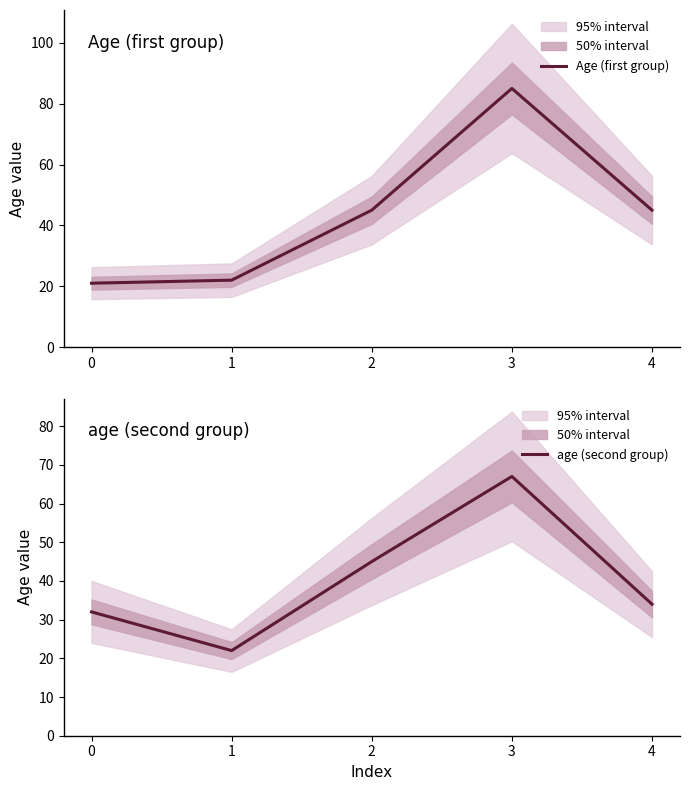

What is the difference between the maximum and second lowest values in the Age (first group) series?

63